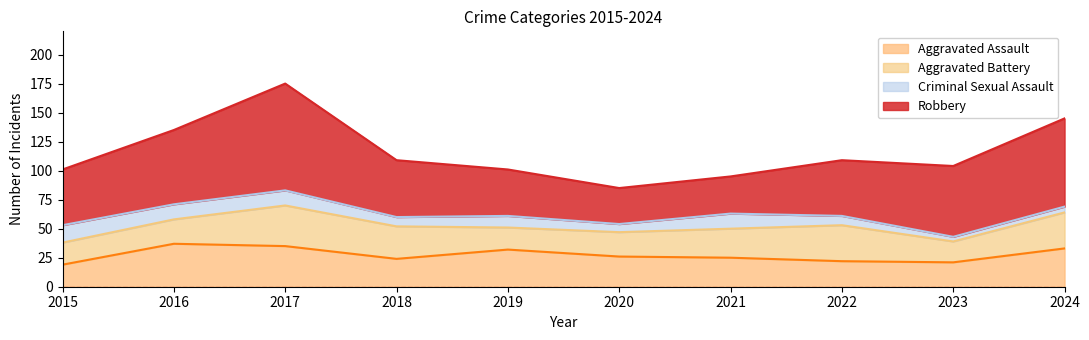

What is the value of the Aggravated Assault point at the 3rd from the left?

35